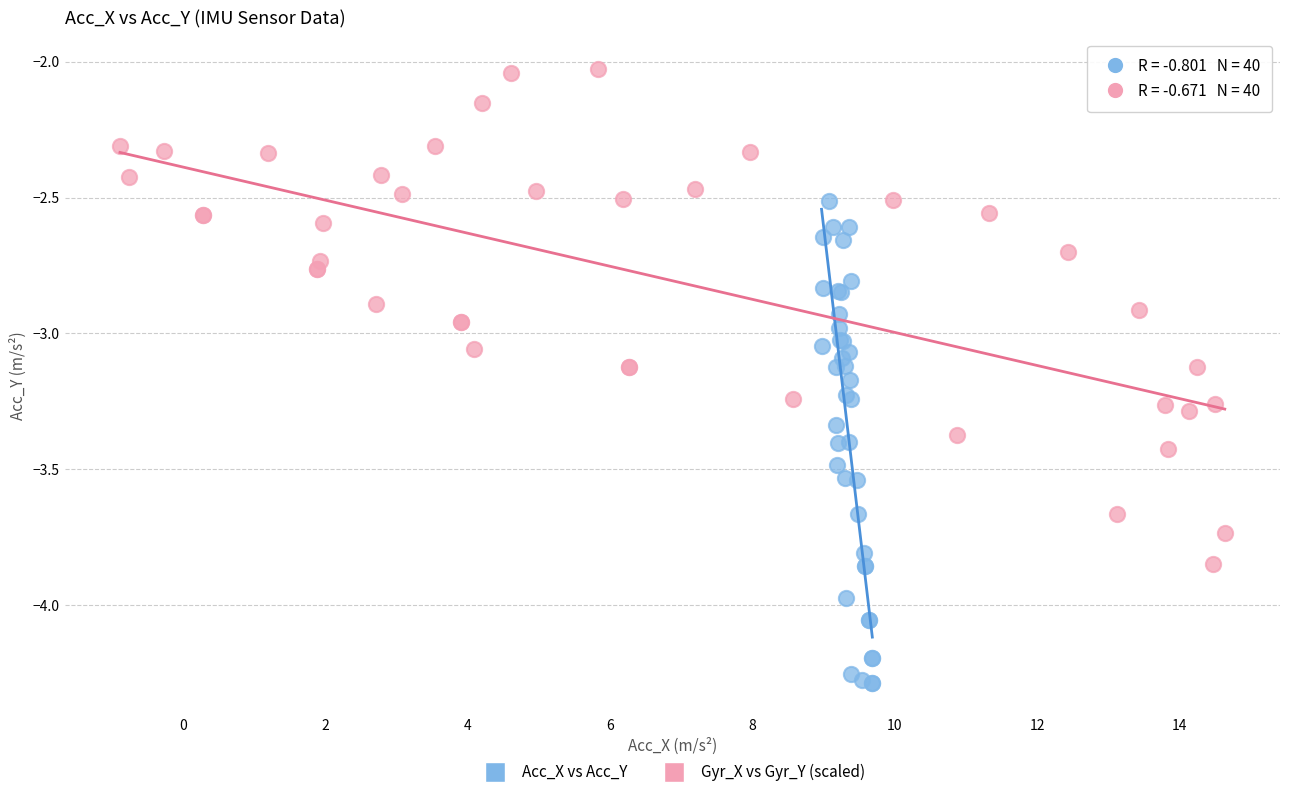

Which series has the largest Y range (max minus min)?

Gyr_X vs Gyr_Y (scaled)